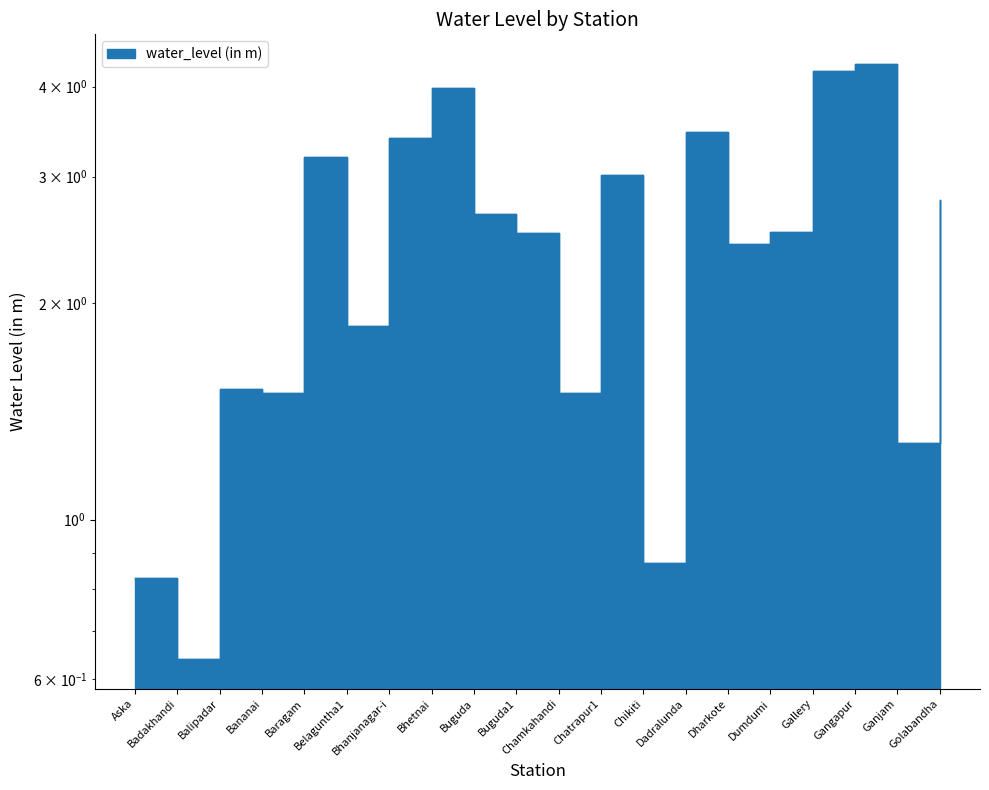

What is the change in value from Chikiti to Gallery?

+3.3